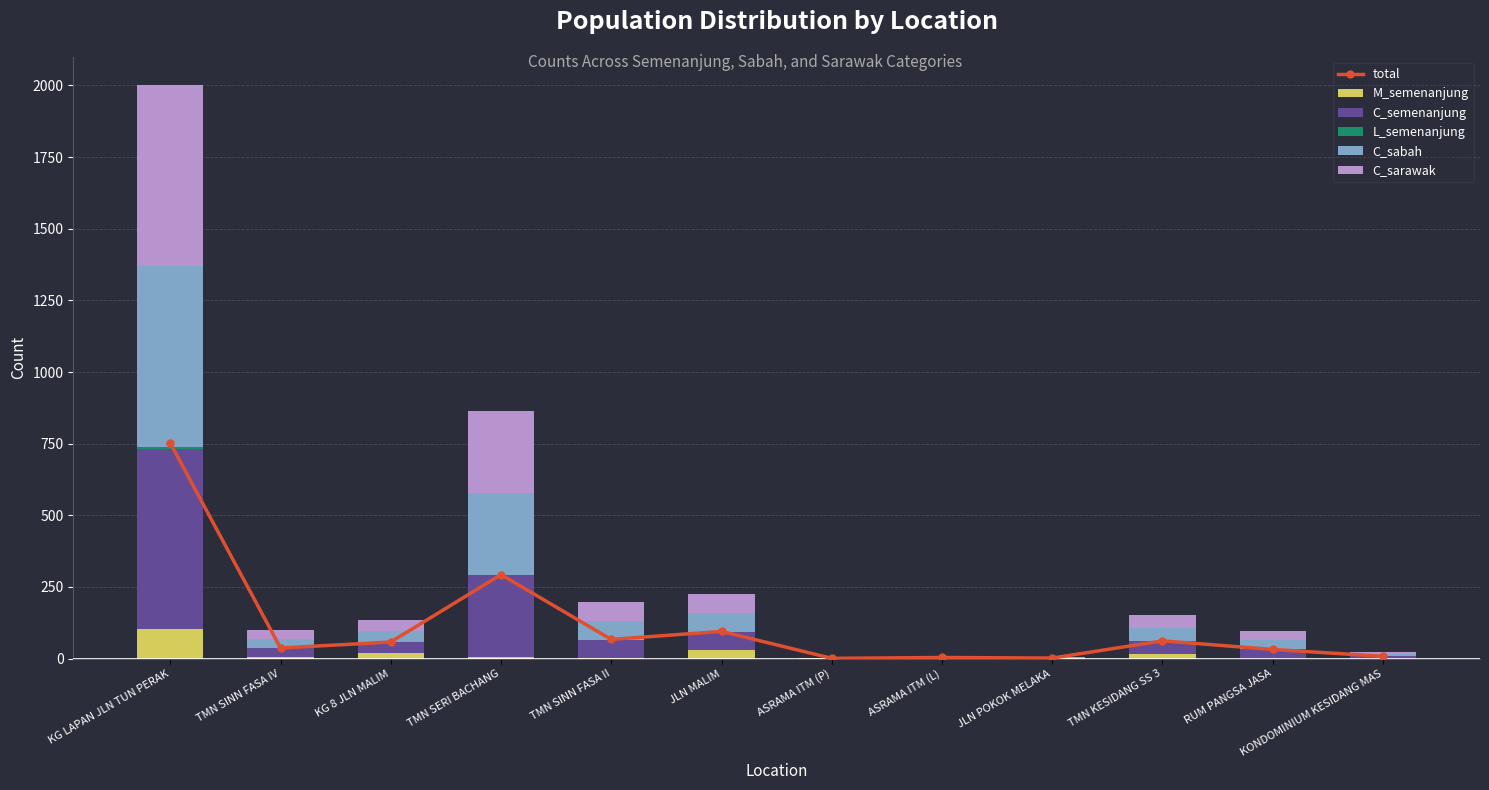

Which series has the largest range (max minus min)?

total